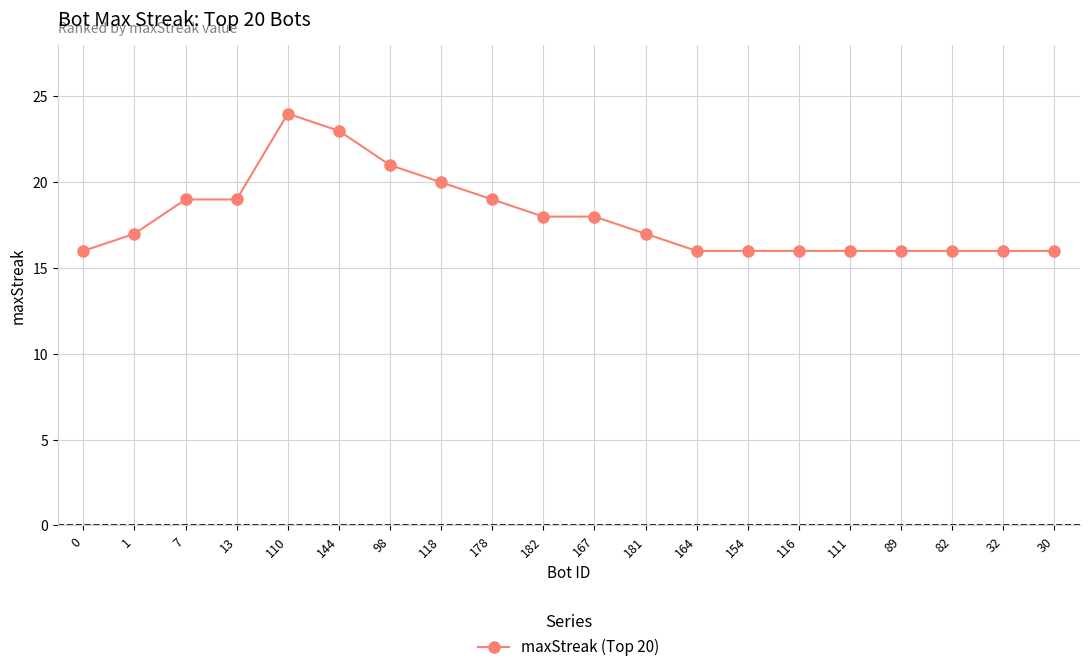

Which category has the highest value across all series?

110